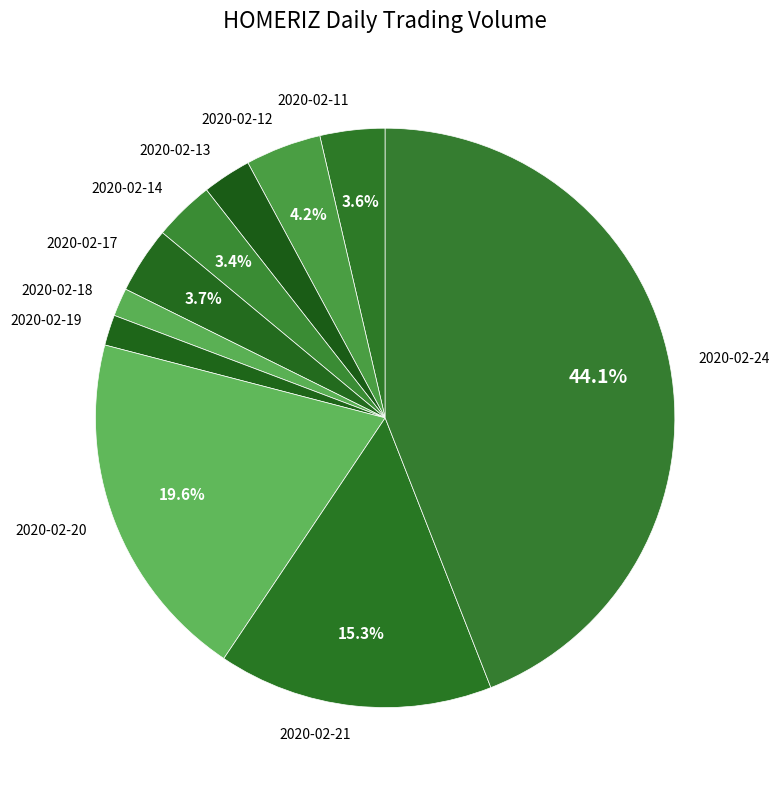

To the nearest percent, what percentage of the pie is 2020-02-13?

3%